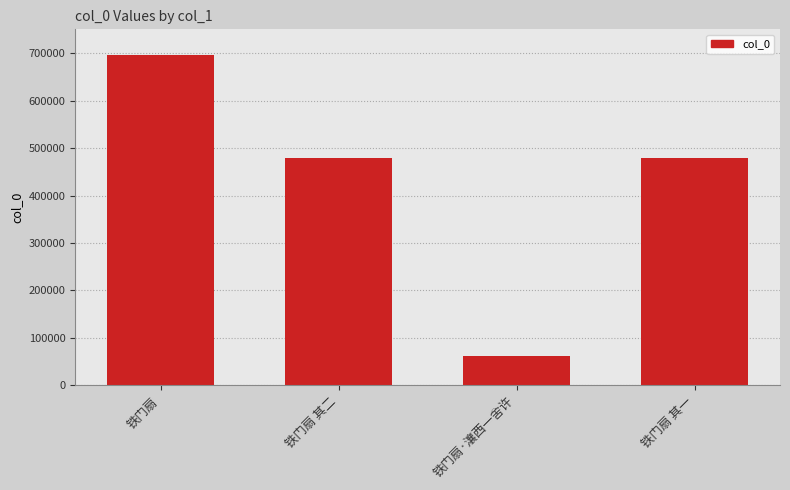

How many bars are there in total?

4